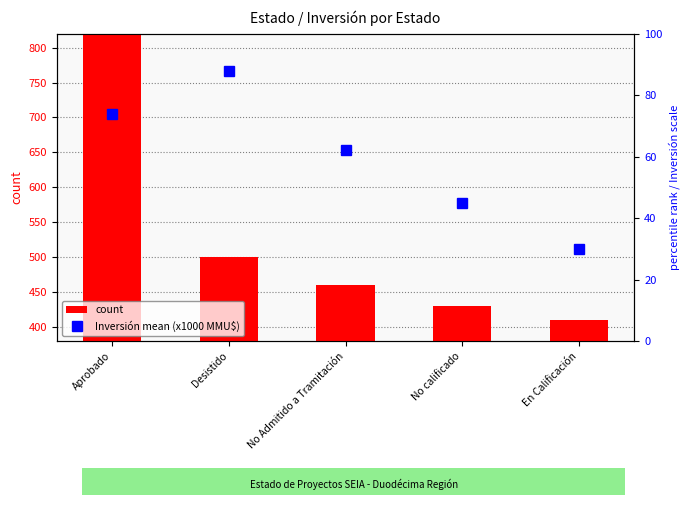

What position from the left is No Admitido a Tramitación?

3